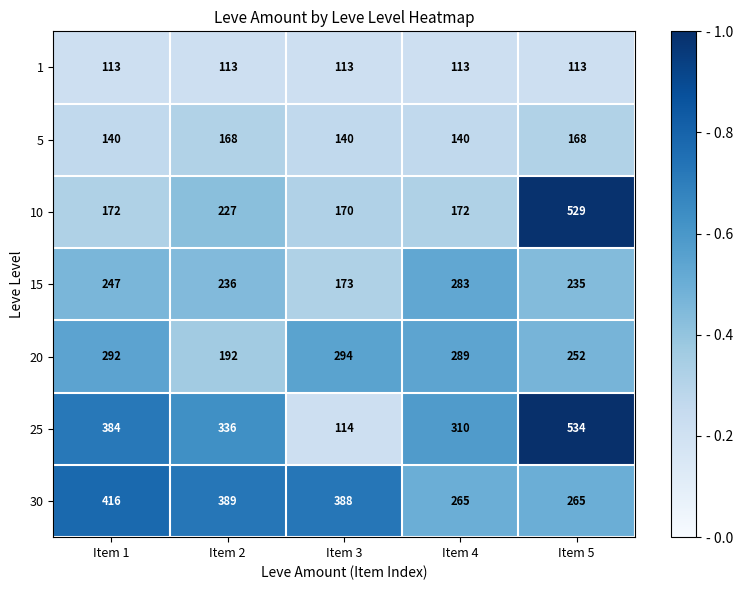

Which series changed the most between Item 2 and Item 4?

30